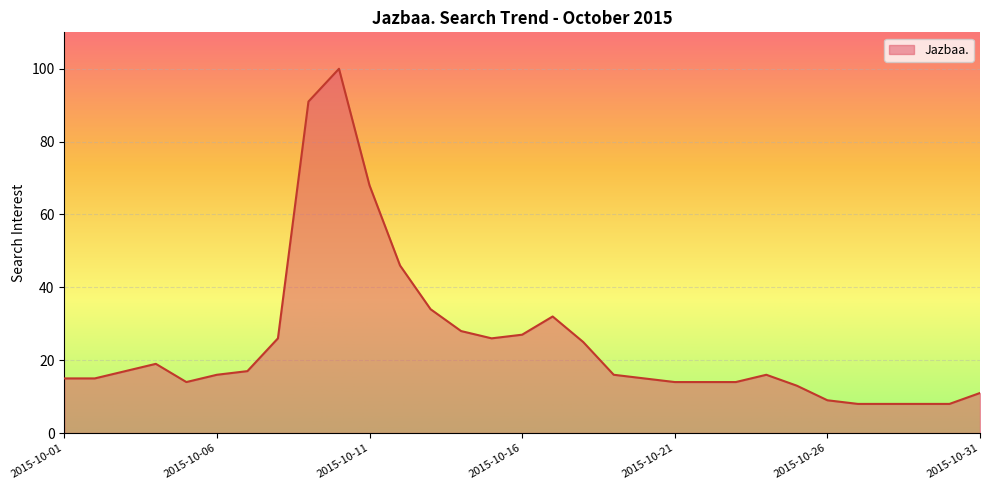

What is the minimum value shown in the chart?

8